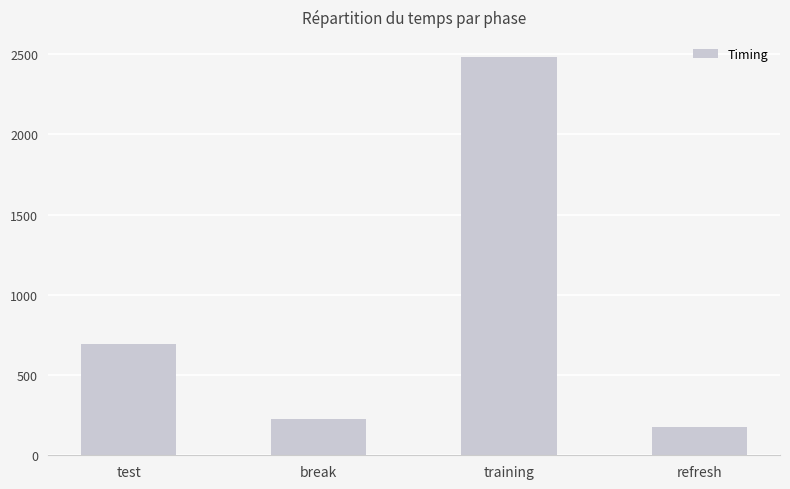

What is the change in value from test to refresh?

-518.5